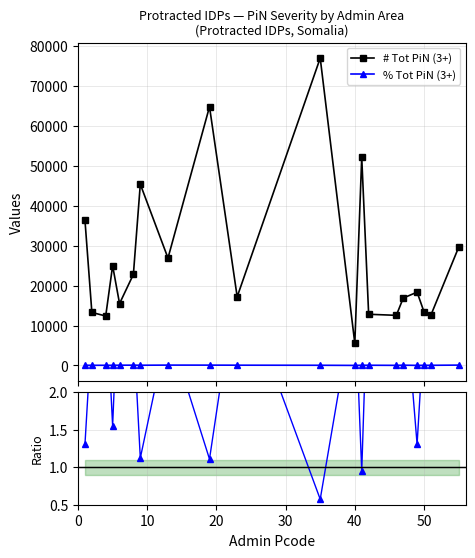

Where is % Tot / # Tot (norm) nearest to the value 2?

14